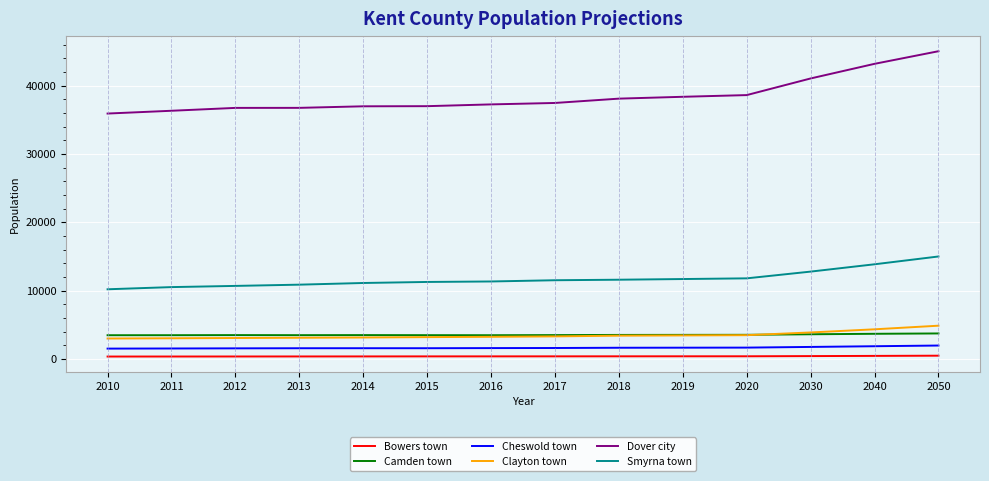

Is the value of Smyrna town at 2015 greater than the value of Cheswold town at 2011?

Yes